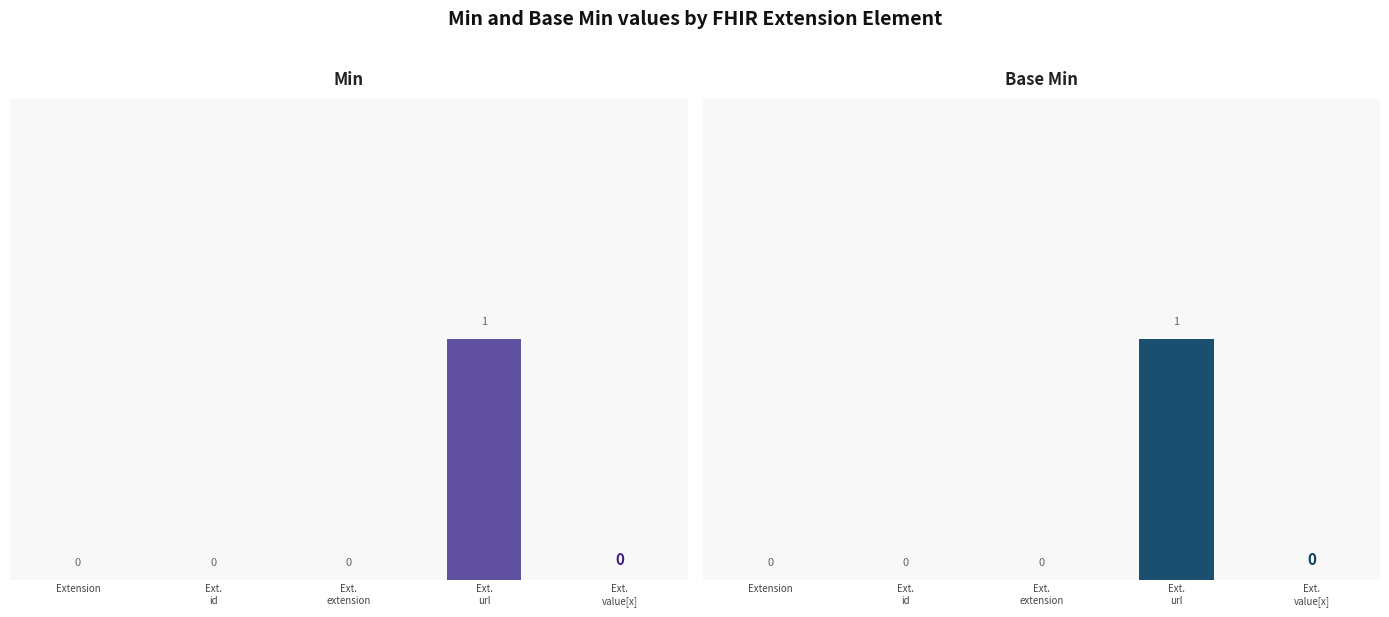

Reading left to right, what are all the values shown in this chart?

Min: 0	0	0	1	0
Base Min: 0	0	0	1	0